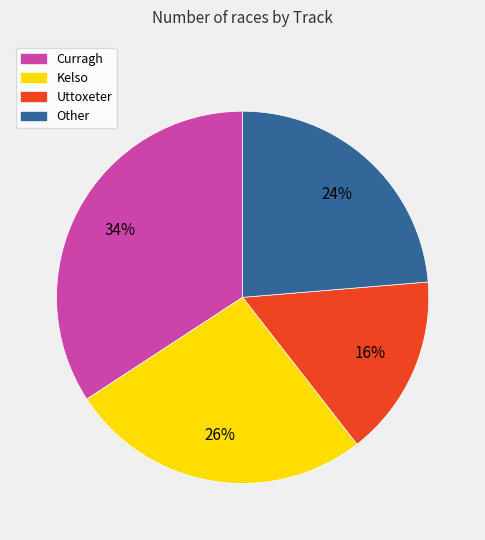

To the nearest percent, what is the difference between the largest and smallest slice percentages?

18%